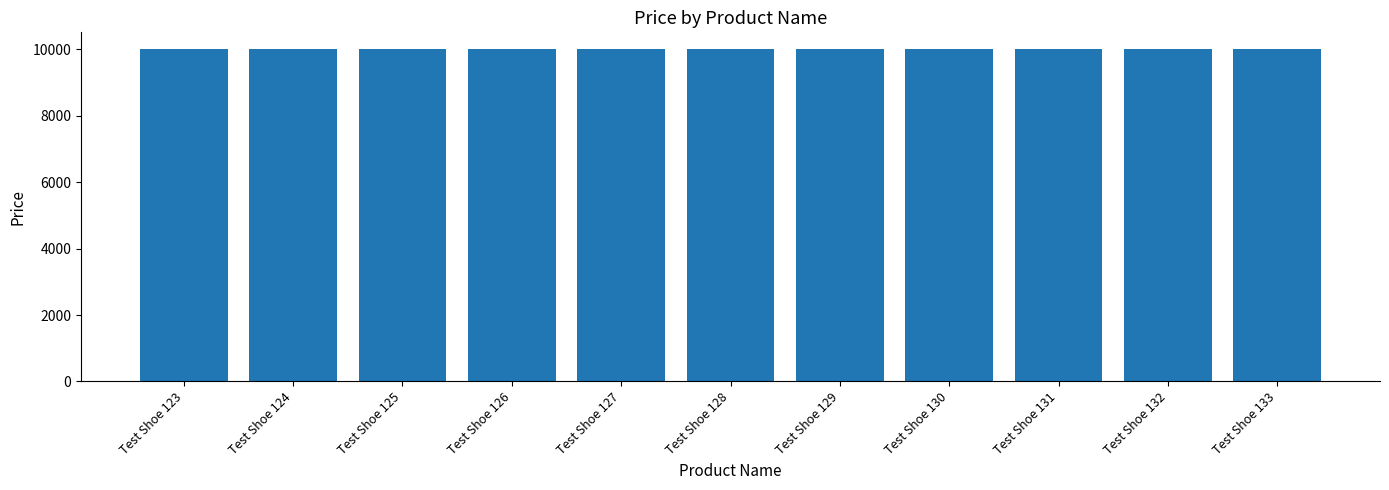

The value at Test Shoe 130 is 17044. True or false?

False